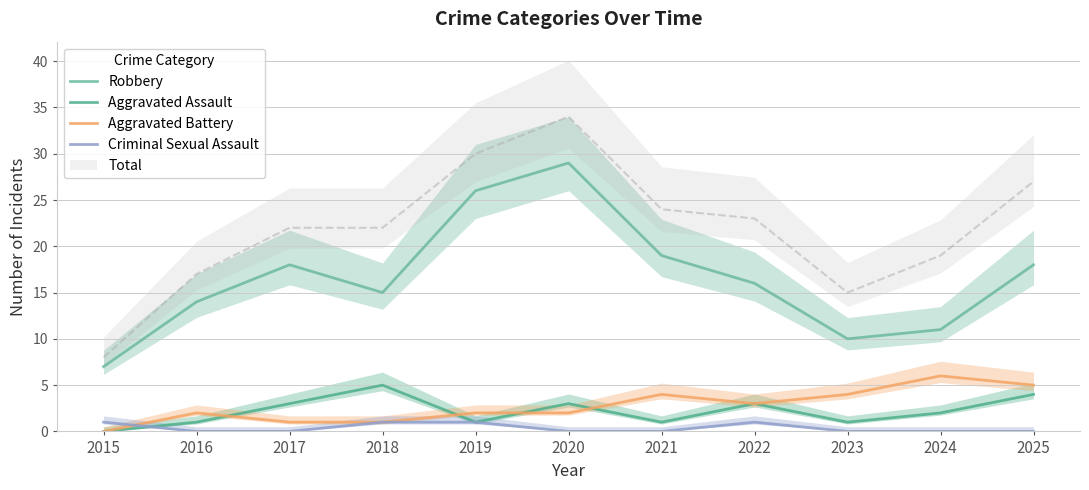

True or false: Robbery and Aggravated Battery intersect in this chart.

False